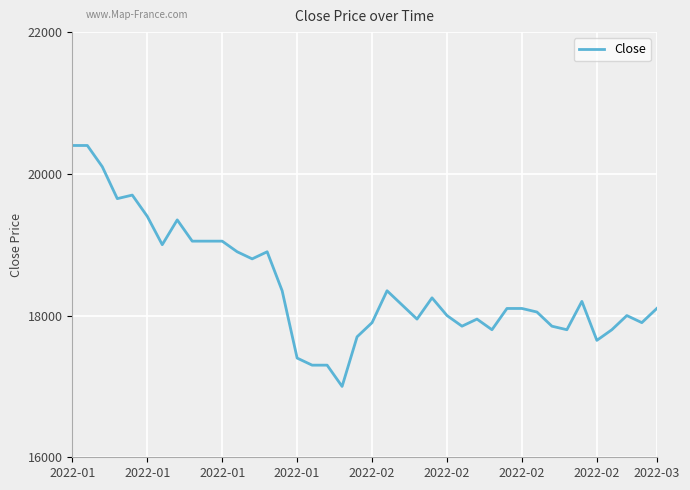

What is the difference between the maximum and minimum values?

3400